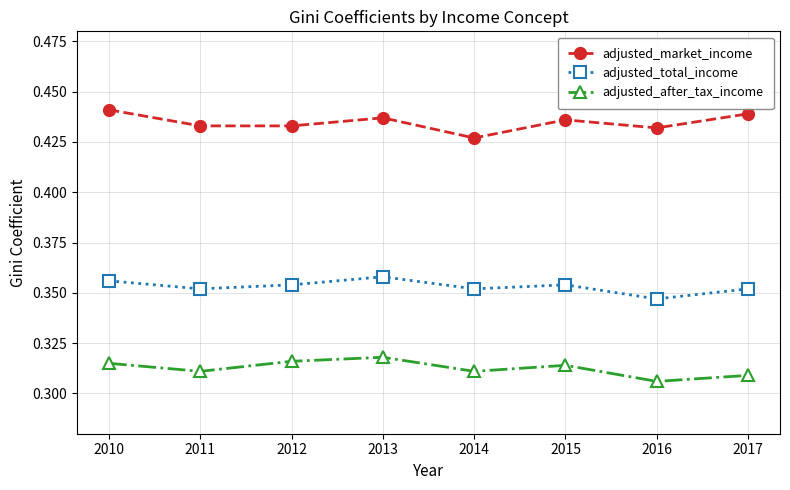

What is the spread (max minus min) of values at 2016?

0.1